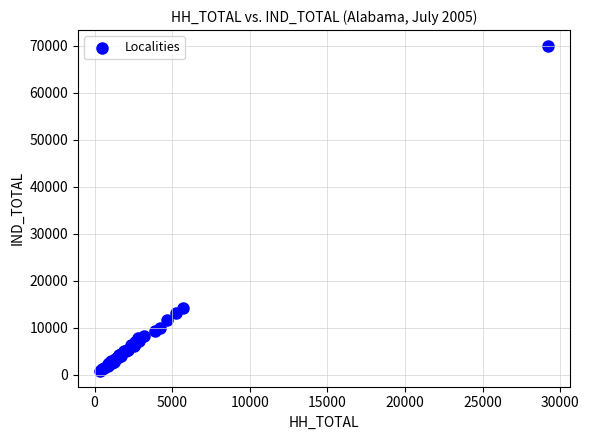

What Y value in the scatter plot is closest to 35396?

14219